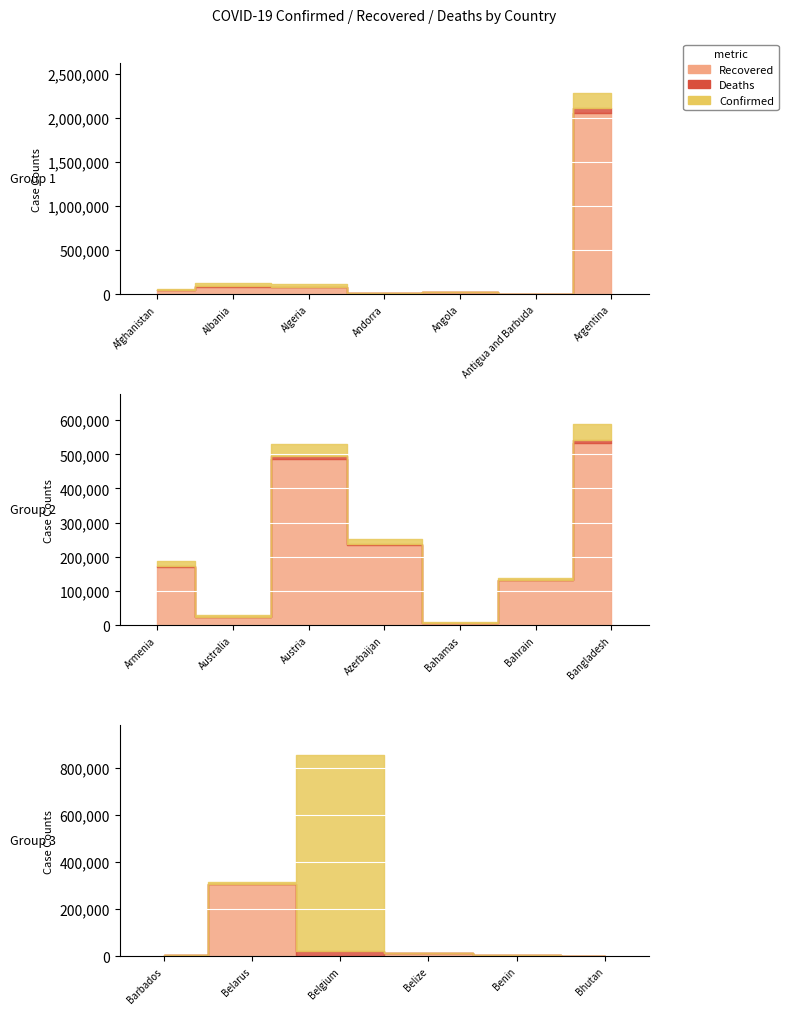

At which label is Confirmed closest to 1139492?

Belgium